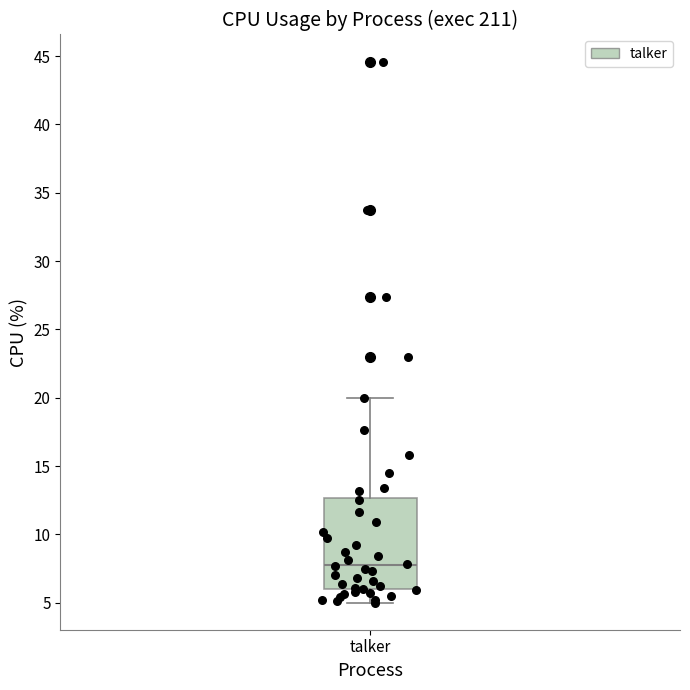

Read this box plot against the y-axis: the position of the median line, the range covered by the box, and the ends of both whiskers. The values are not printed on the chart, so give them approximately, as read against the axis.

median 8.0, box 6.0 to 12.5, whiskers 5.0 to 20.0